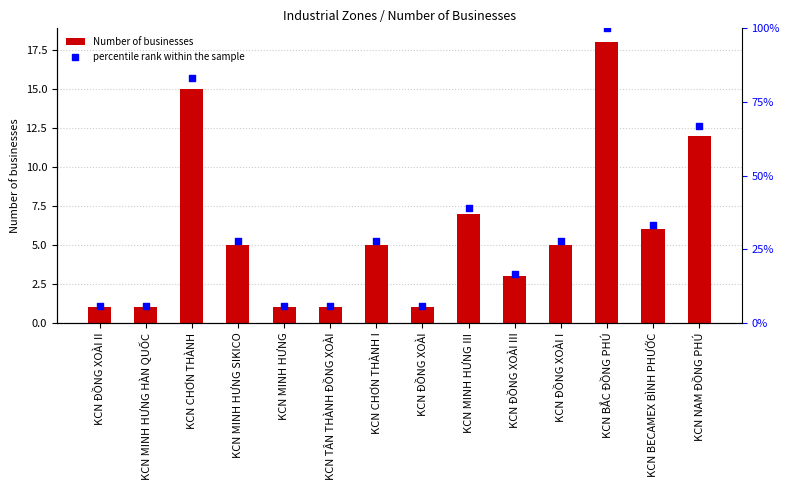

Which series has the largest total across all categories?

percentile rank within the sample